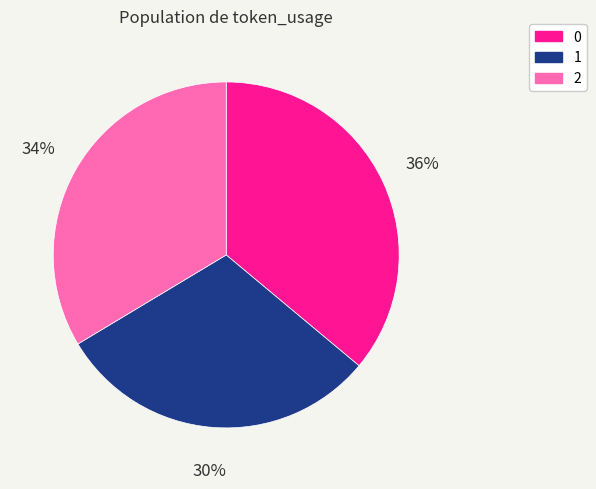

To the nearest percent, what is the combined percentage of 0 and 1?

66%